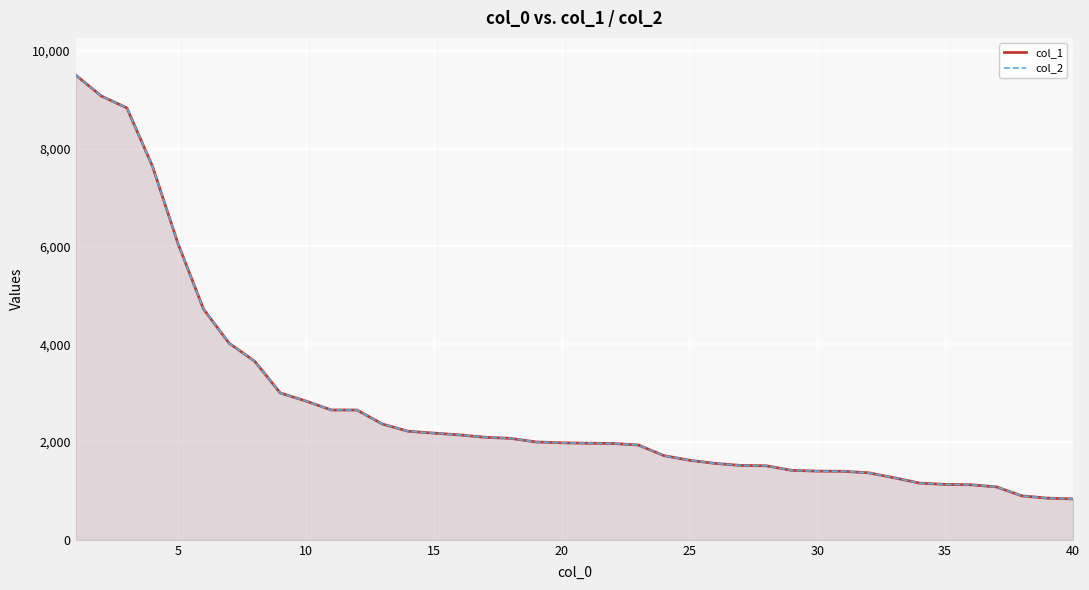

Read the col_1 value at 30.

1405